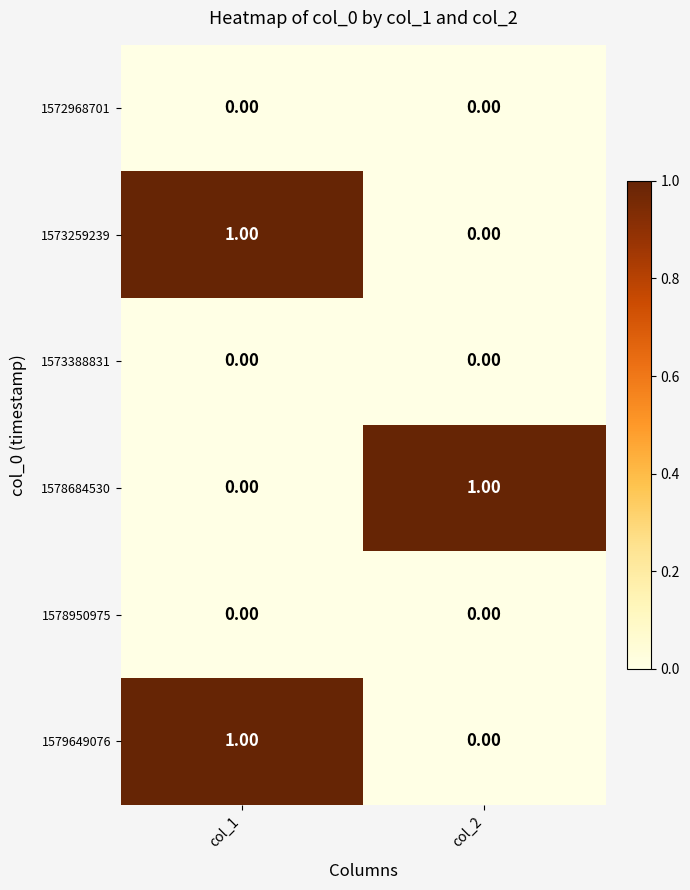

At which category is the sum across all series the highest?

col_1